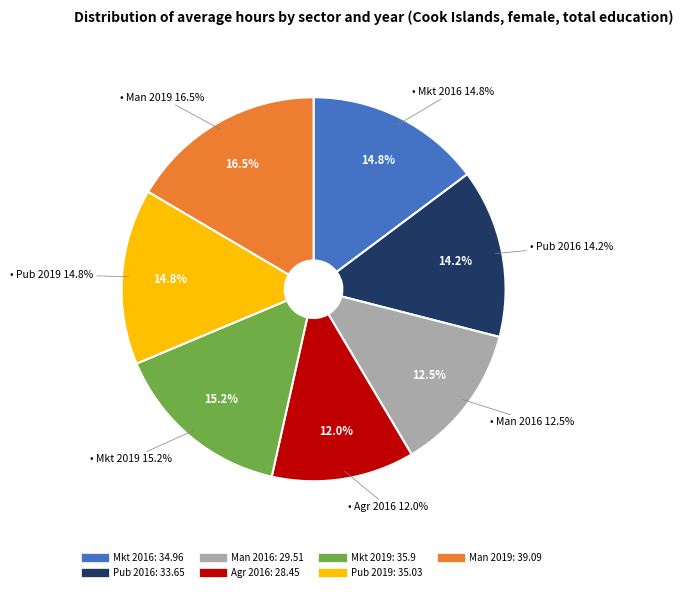

Between eco_aggregate_agr 2016 and eco_aggregate_man 2016, which is larger?

eco_aggregate_man 2016